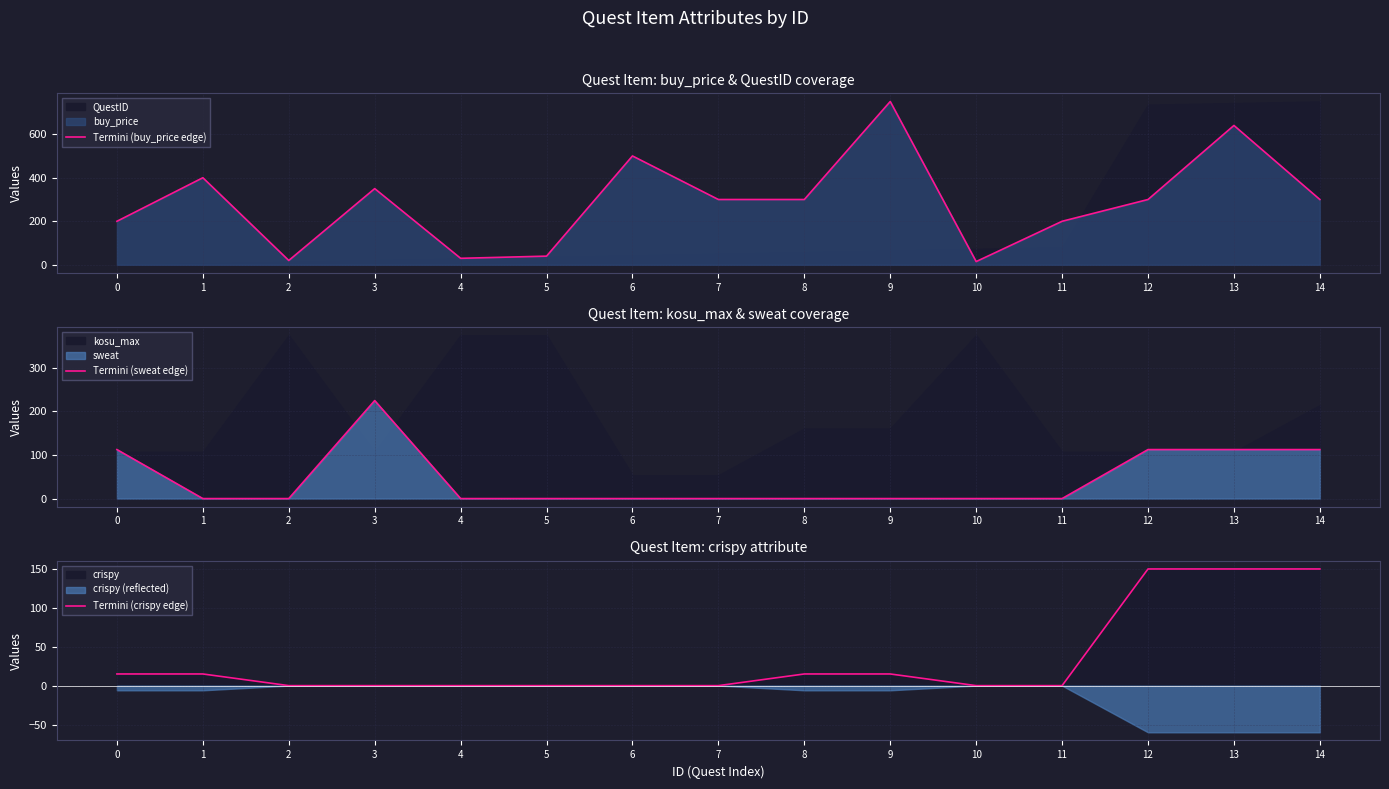

How many times do Termini (crispy edge) and Termini (sweat edge) cross each other?

1